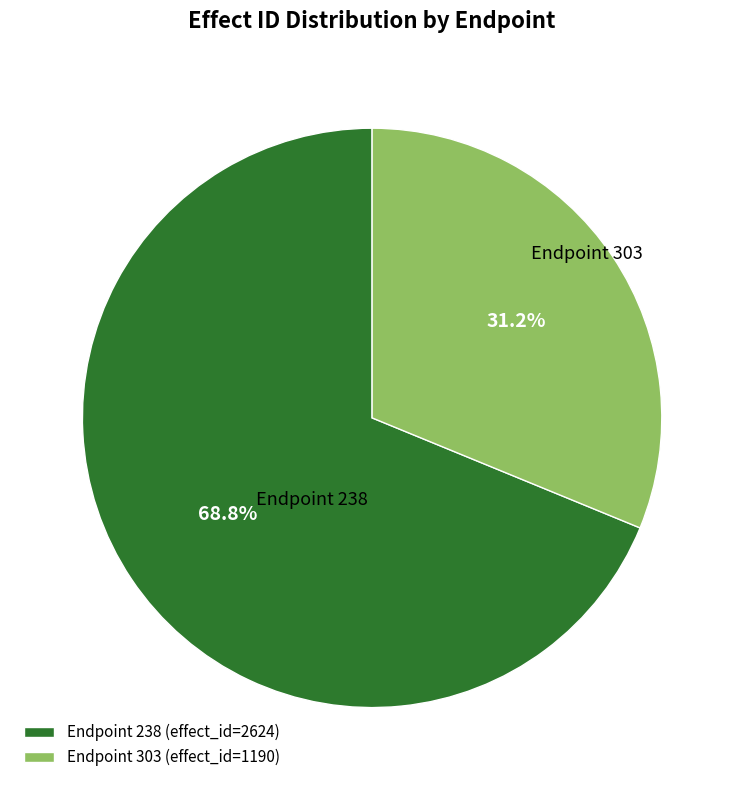

Which slice is the smallest?

Endpoint 303 (effect_id=1190)